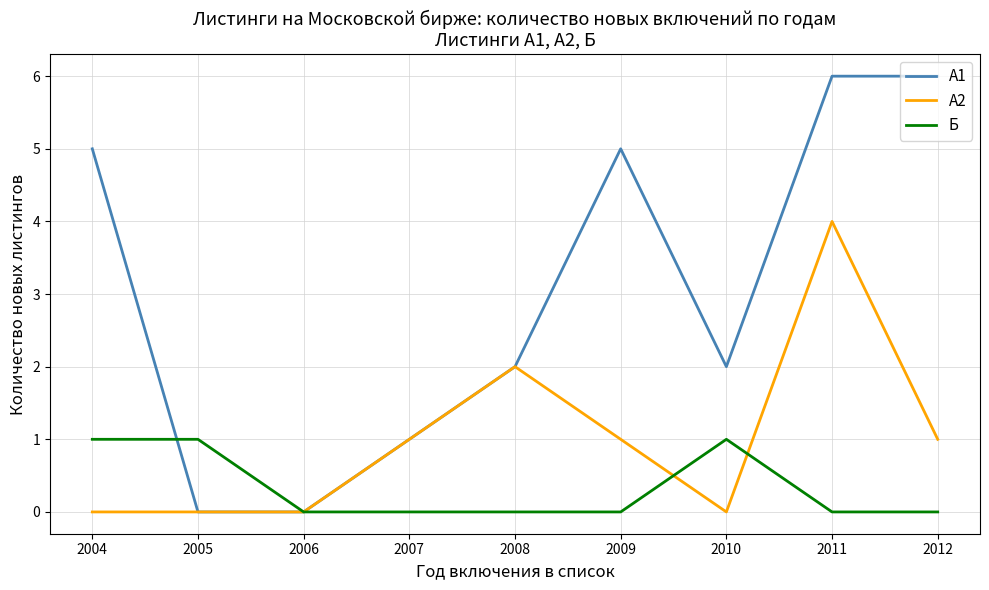

True or false: А2 has a value of 0 at 2005.

True